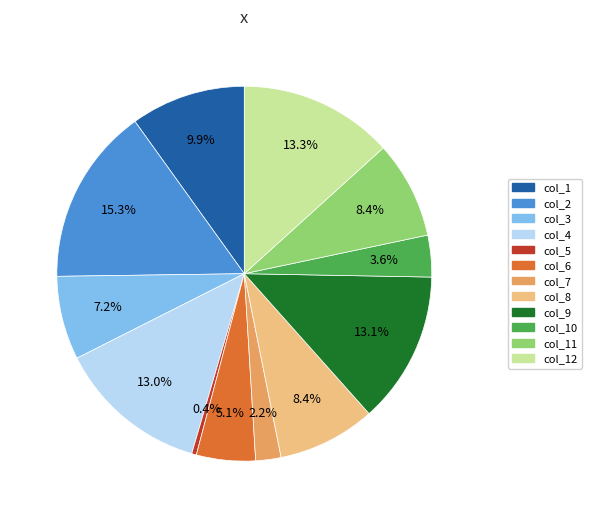

Does any single category account for the majority?

No